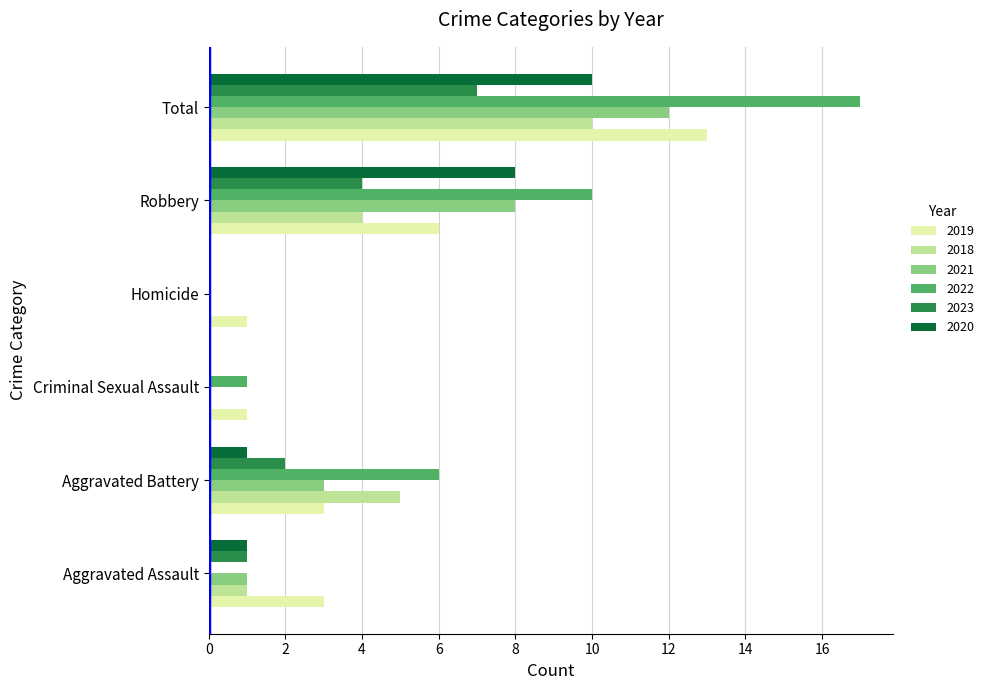

What is the sum of all 2022 values?

34